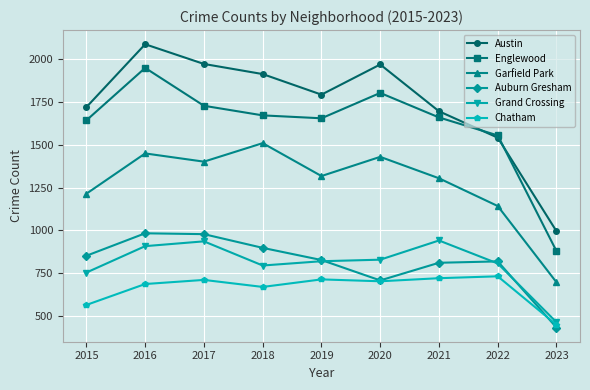

What is the average value of the Austin series?

1742